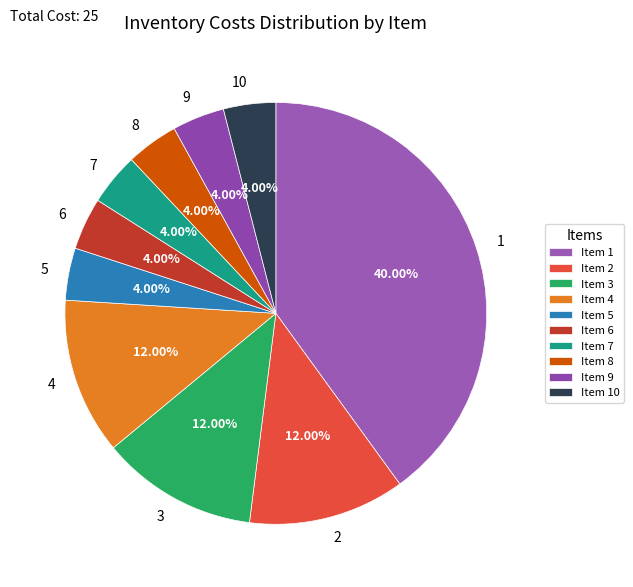

Do 2 and 3 together represent more than half of the pie?

No